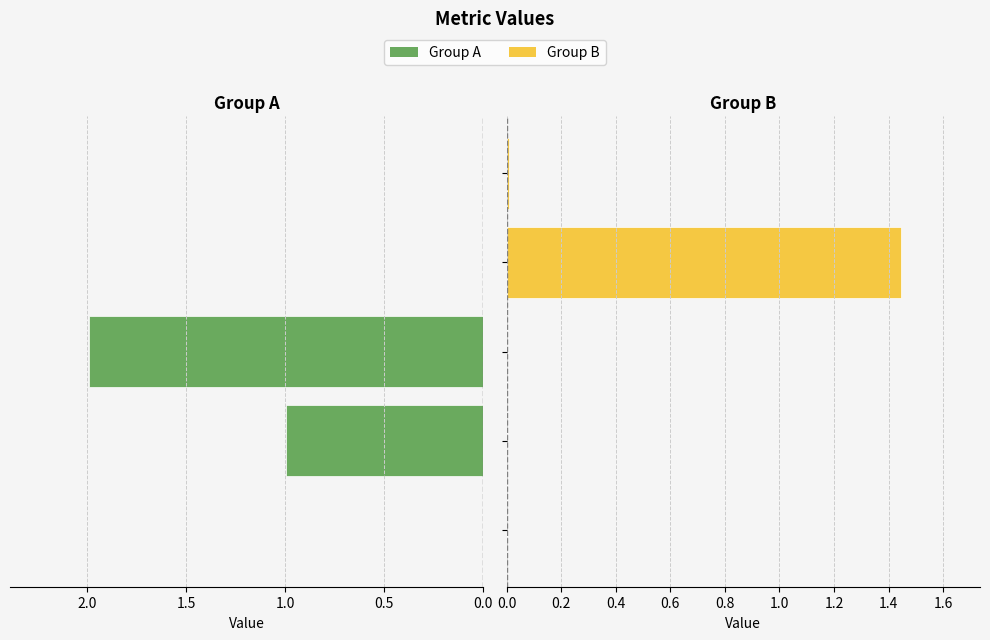

What is the label of the 3rd bar from the right?

1.0